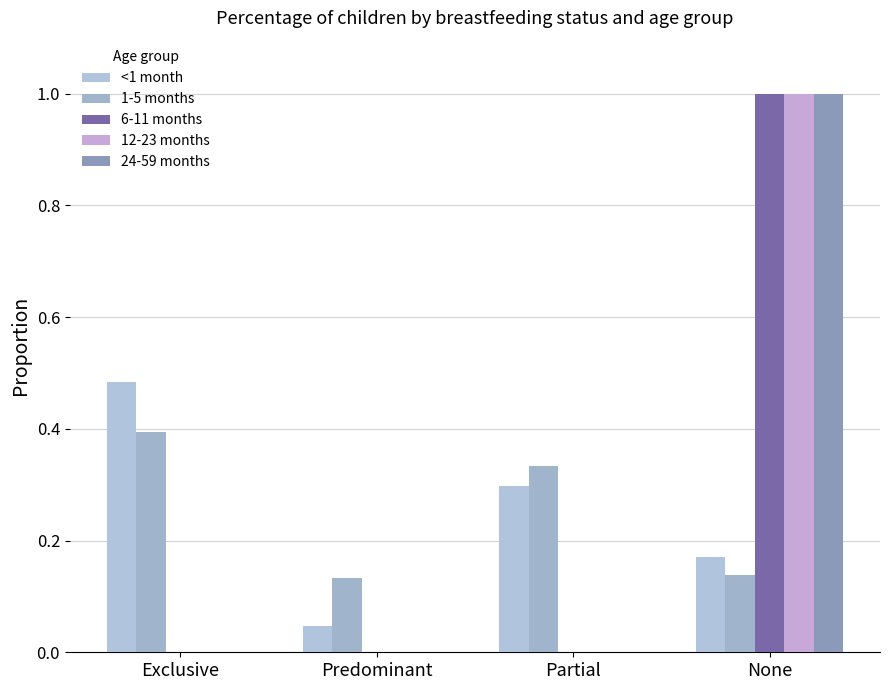

At which category is the sum across all series the highest?

None